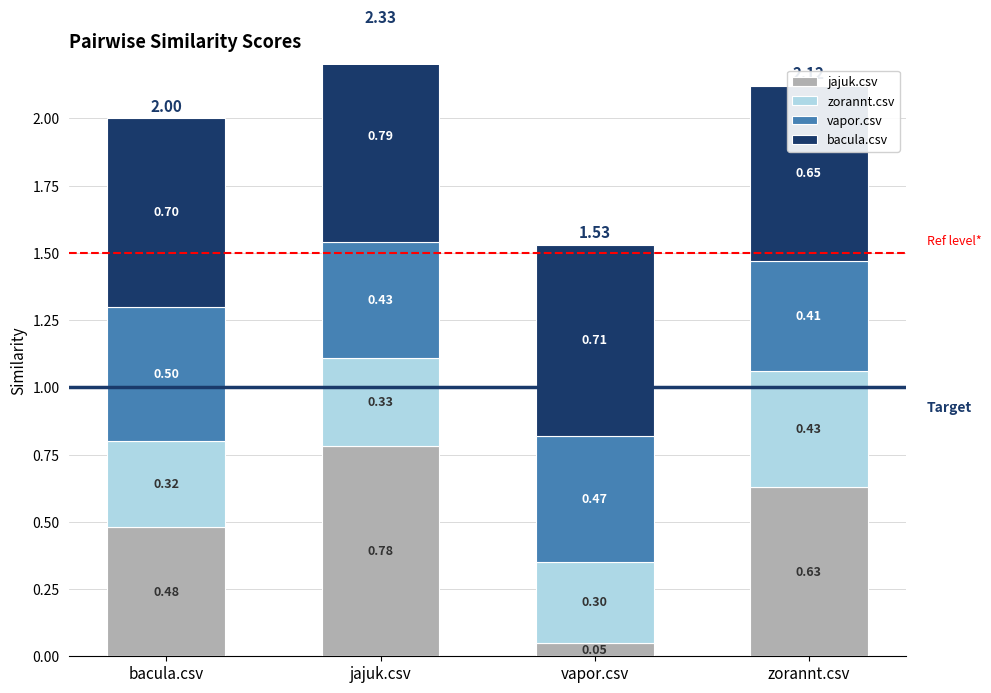

What is the difference between the maximum and minimum values in the bacula.csv series?

0.1